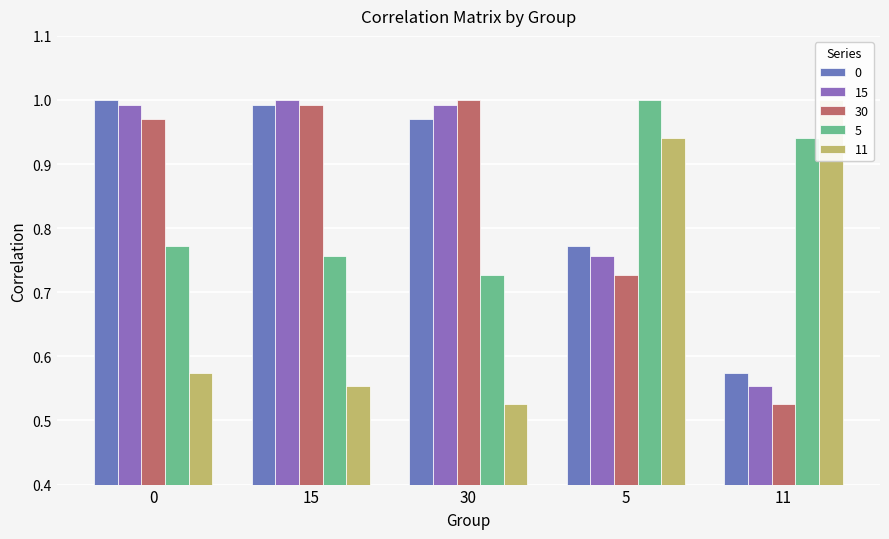

Read the 30 value at 30.

1.0